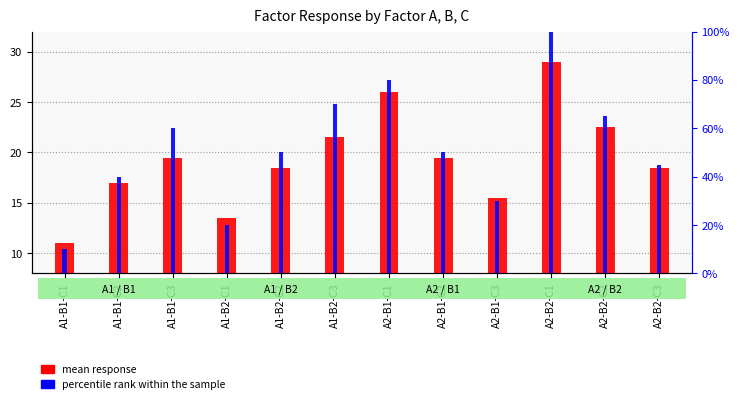

At which category is the sum across all series the highest?

A2-B2-C1